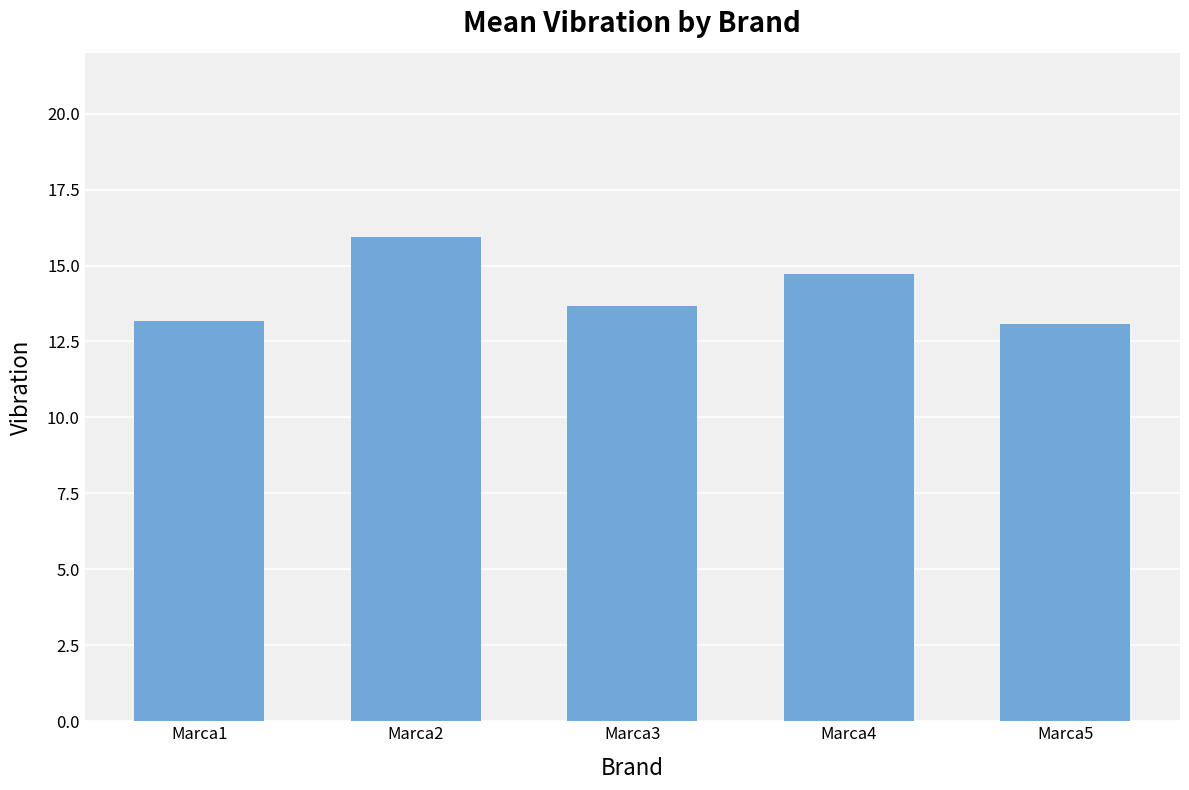

What is the average value?

14.1